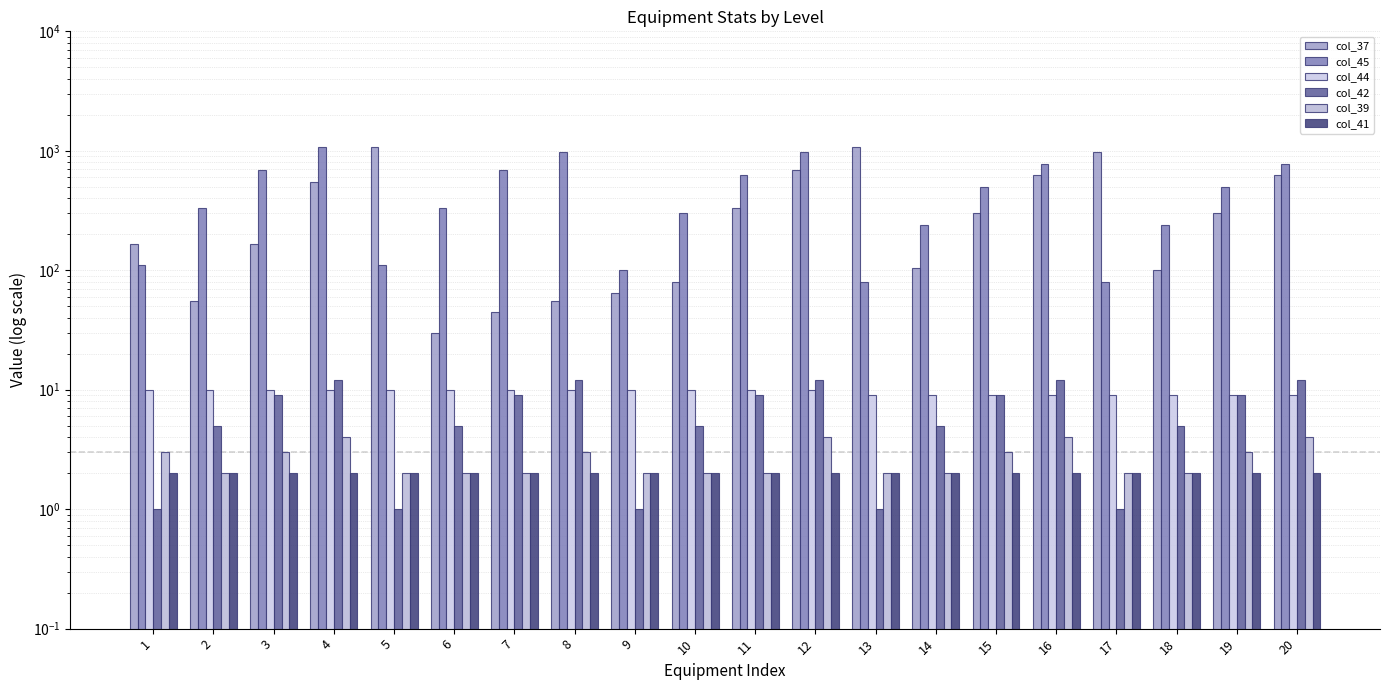

Which series has the largest range (max minus min)?

col_37